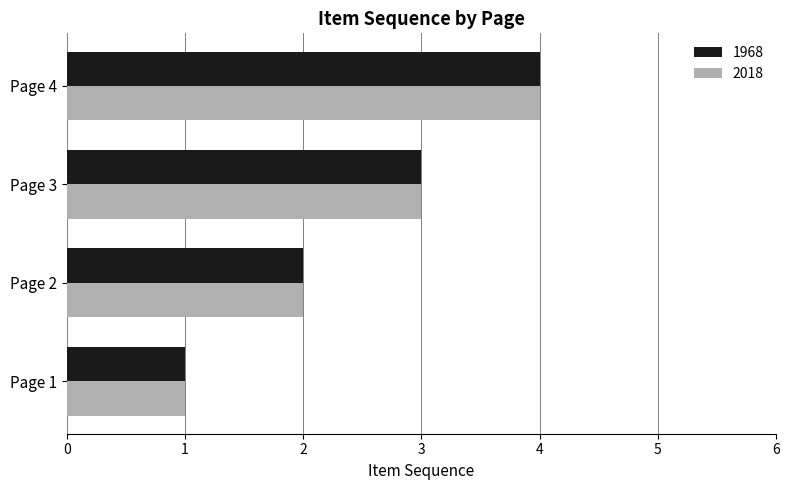

Rank the categories by 2018 value from lowest to highest.

Page 1, Page 2, Page 3, Page 4